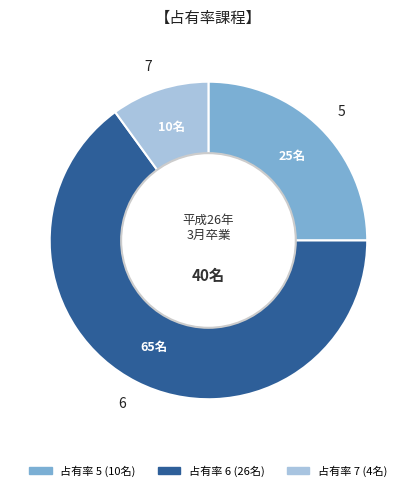

Is the sum of 7 and 6 greater than half?

Yes